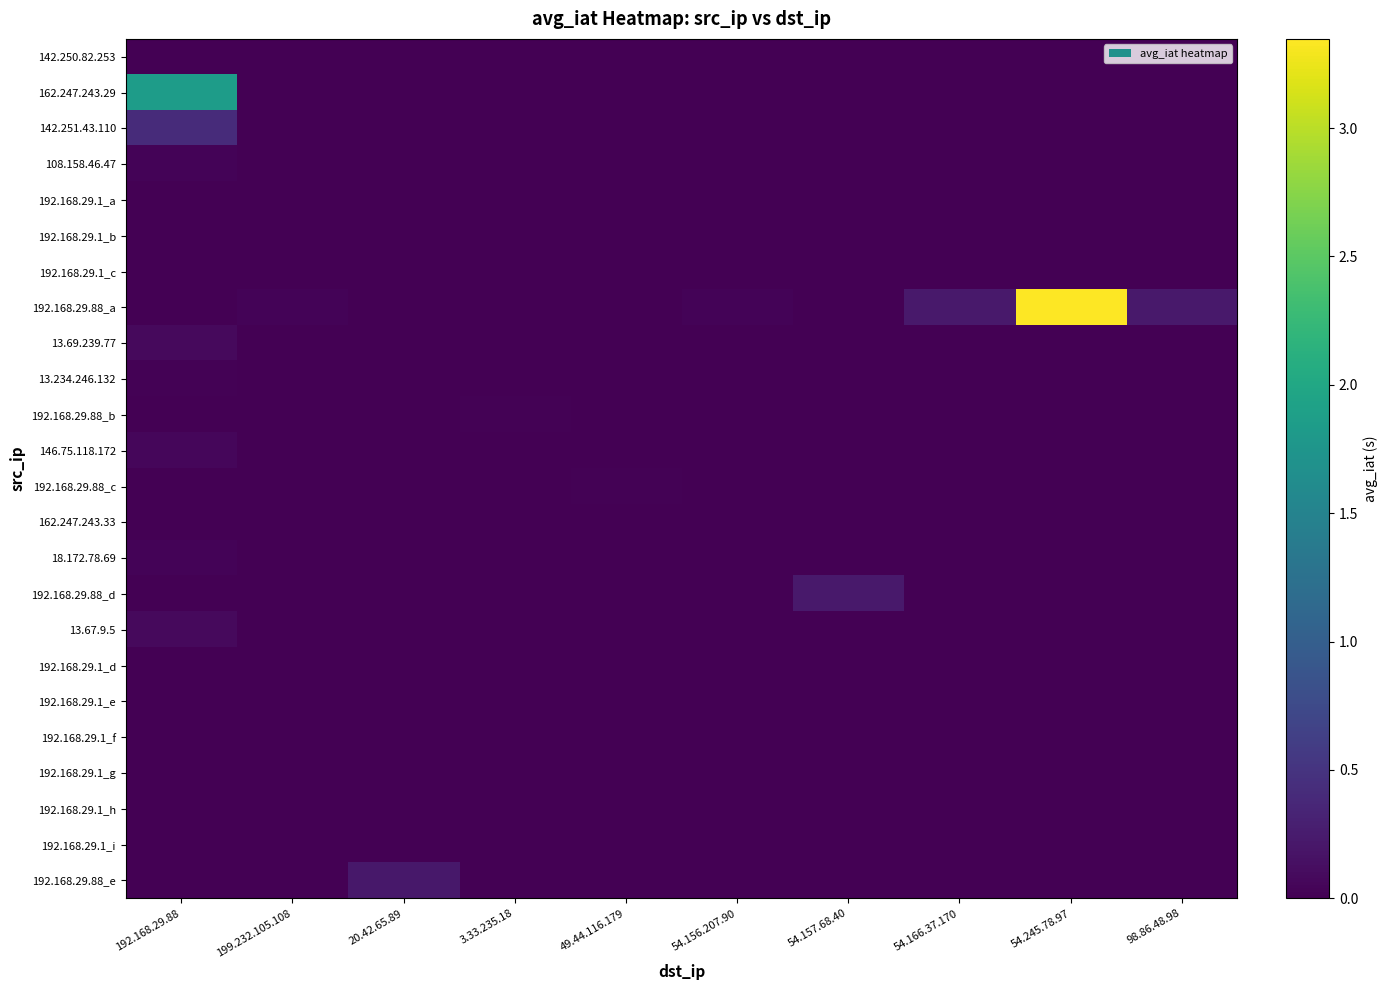

Which has a higher value, 20.42.65.89 or 3.33.235.18?

20.42.65.89